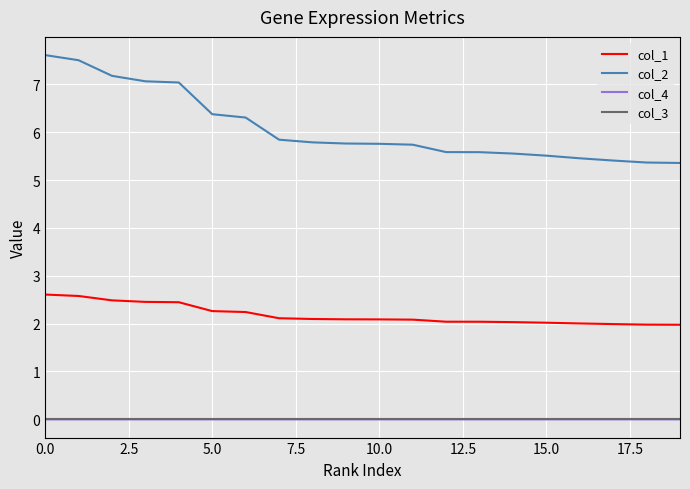

How many categories are shown in the chart?

20